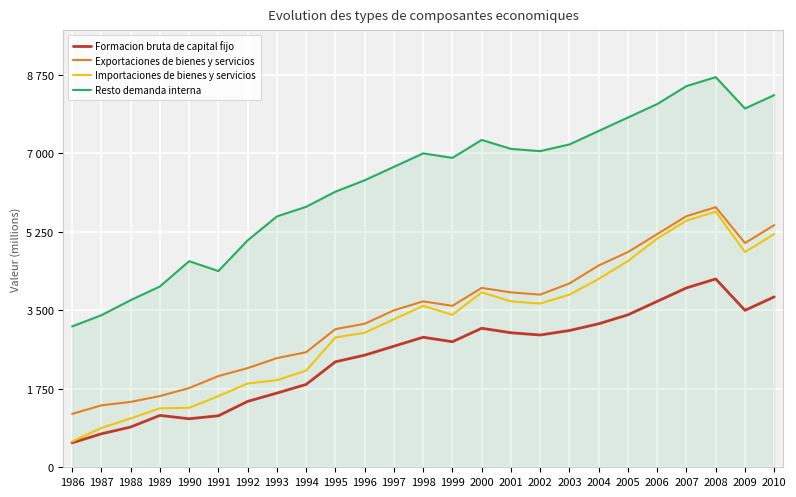

At 2007, list the series in order from largest to smallest.

Resto demanda interna, Exportaciones de bienes y servicios, Importaciones de bienes y servicios, Formacion bruta de capital fijo